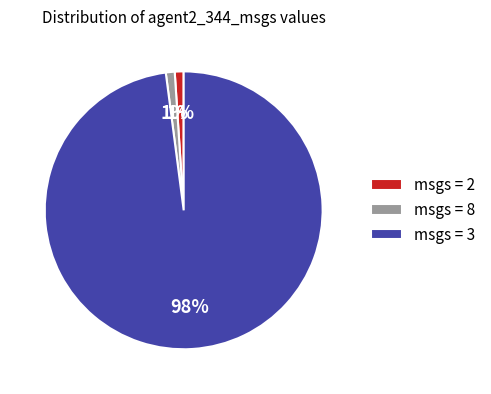

How many segments does this pie chart have?

3